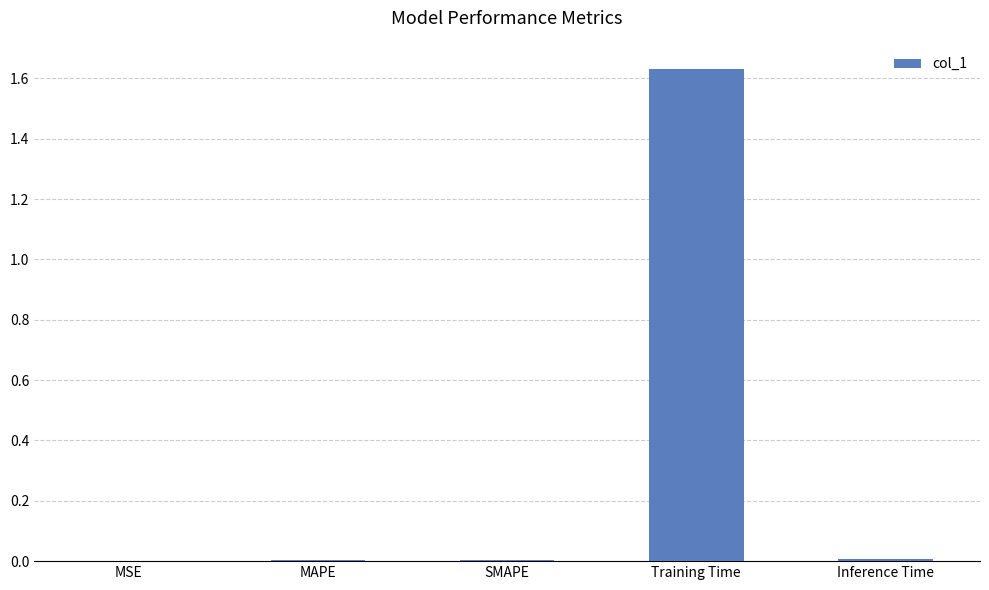

Between MSE and Training Time, which is larger?

Training Time